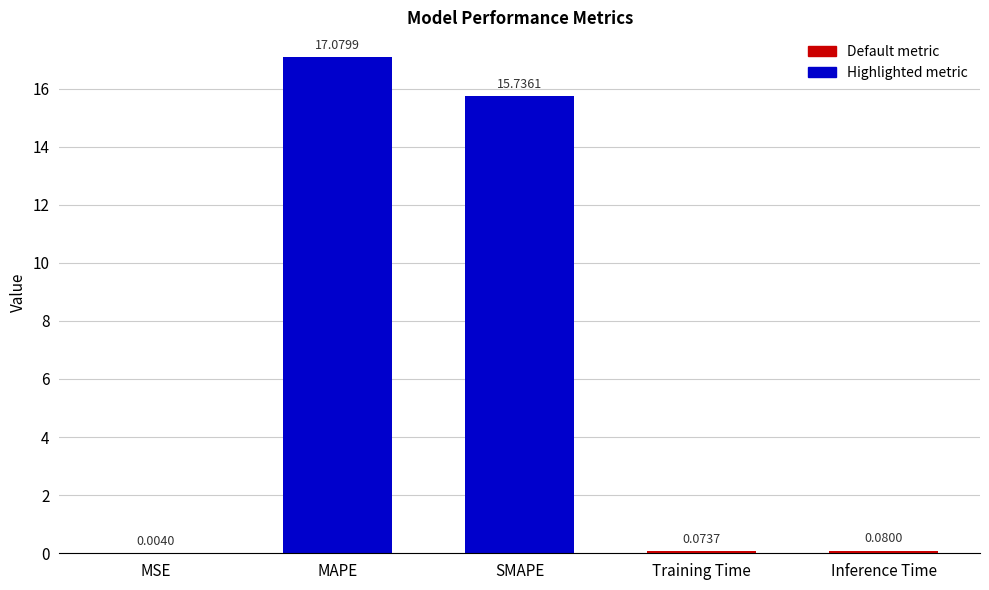

Where is the data nearest to the value 8?

SMAPE